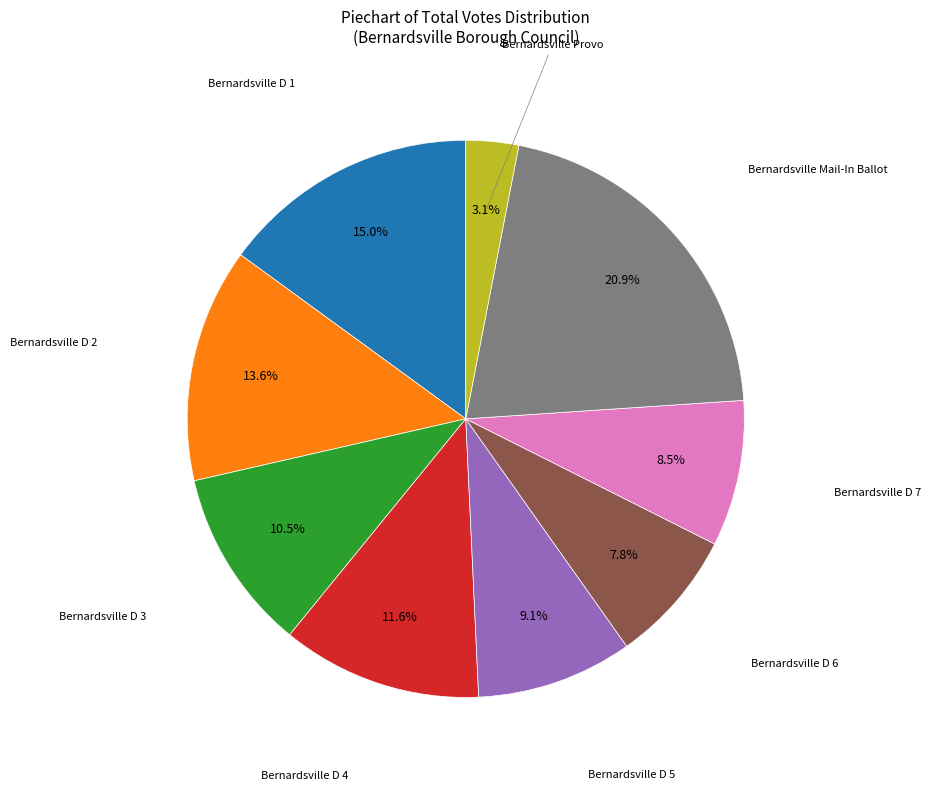

Does any single category account for the majority?

No